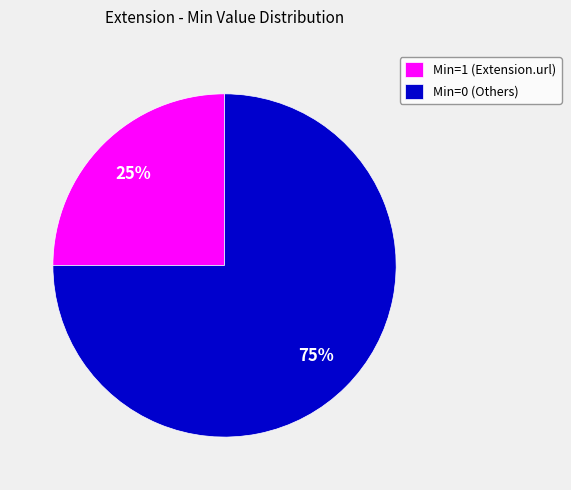

Rank the categories by value from highest to lowest.

Min=0 (Others), Min=1 (Extension.url)